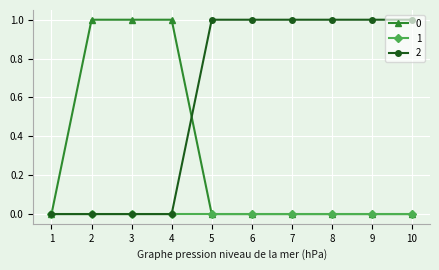

The 1 series shows 0 at 7. True or false?

True